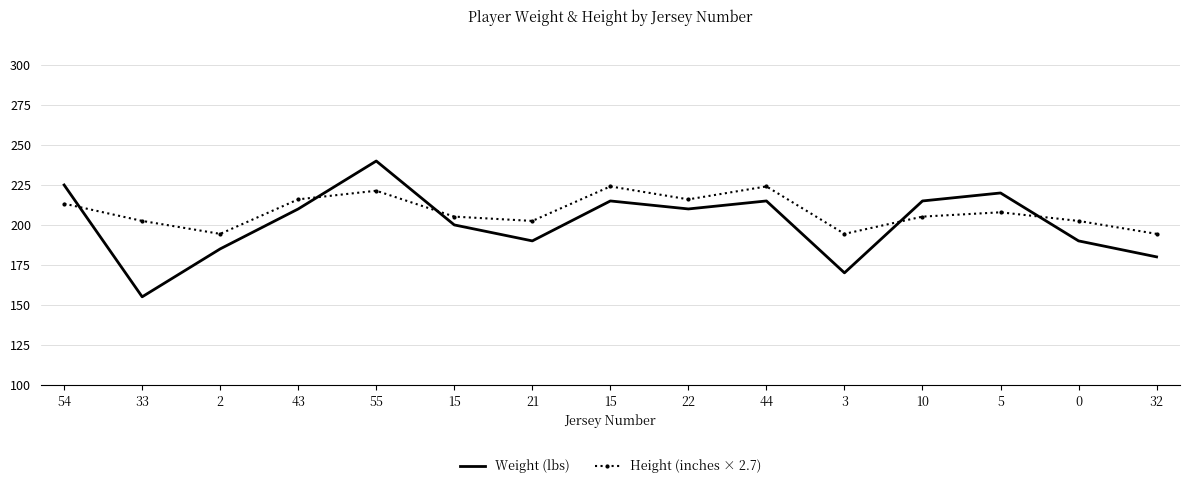

Which series ends up on top after the final intersection of Height (inches × 2.7) and Weight (lbs)?

Height (inches × 2.7)